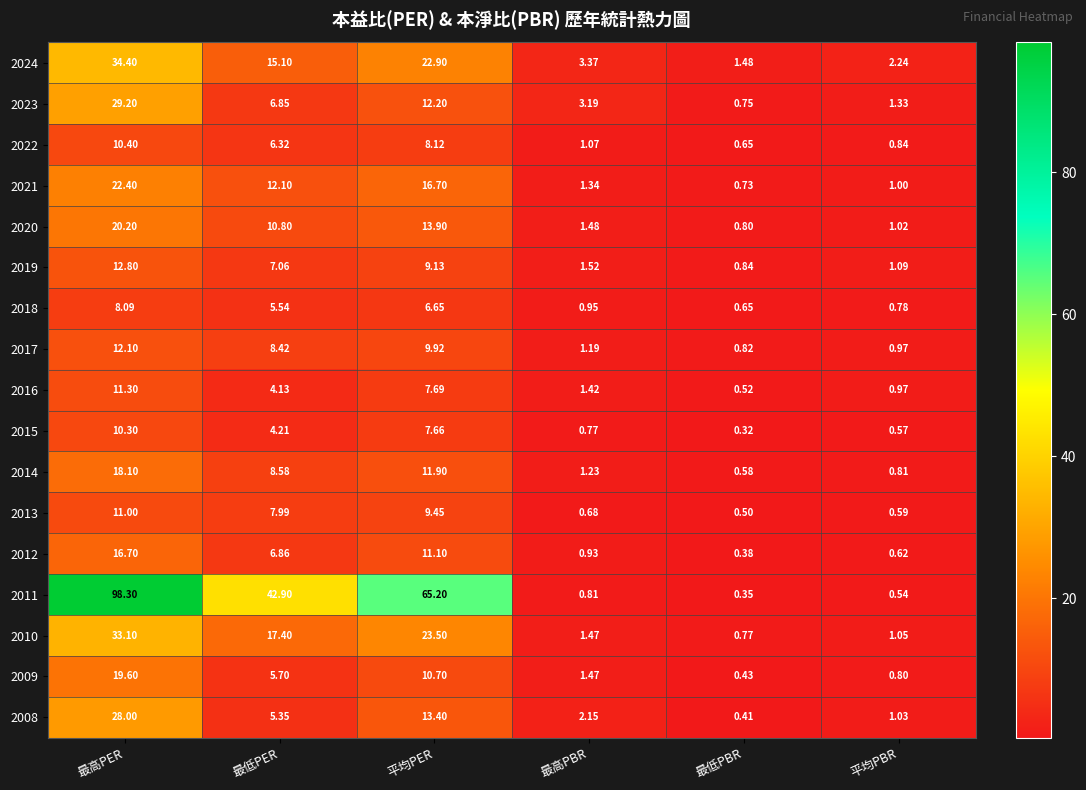

At how many categories does at least one series exceed 79?

1